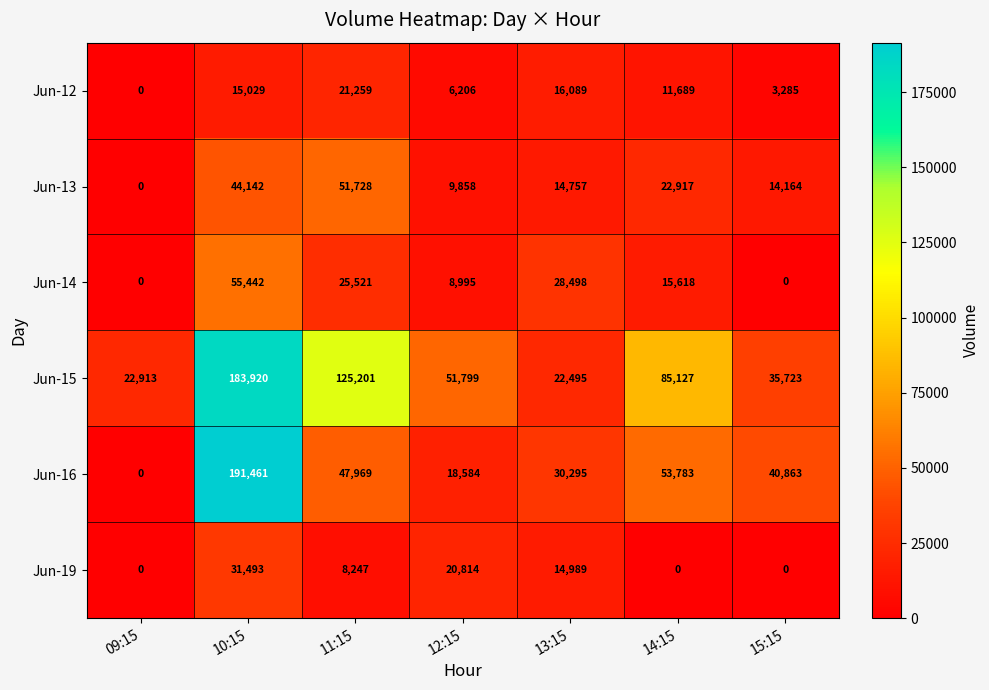

What is the sum of the Jun-19 values at 10:15 and 15:15?

31493